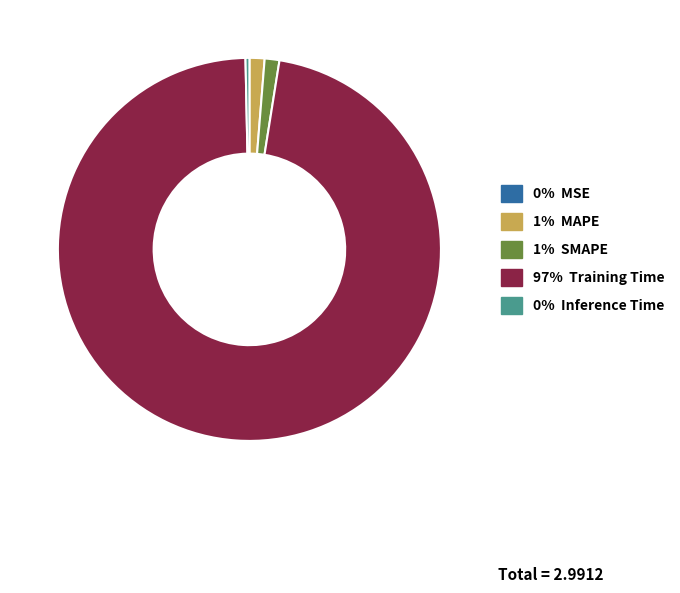

Does any single category account for the majority?

Yes